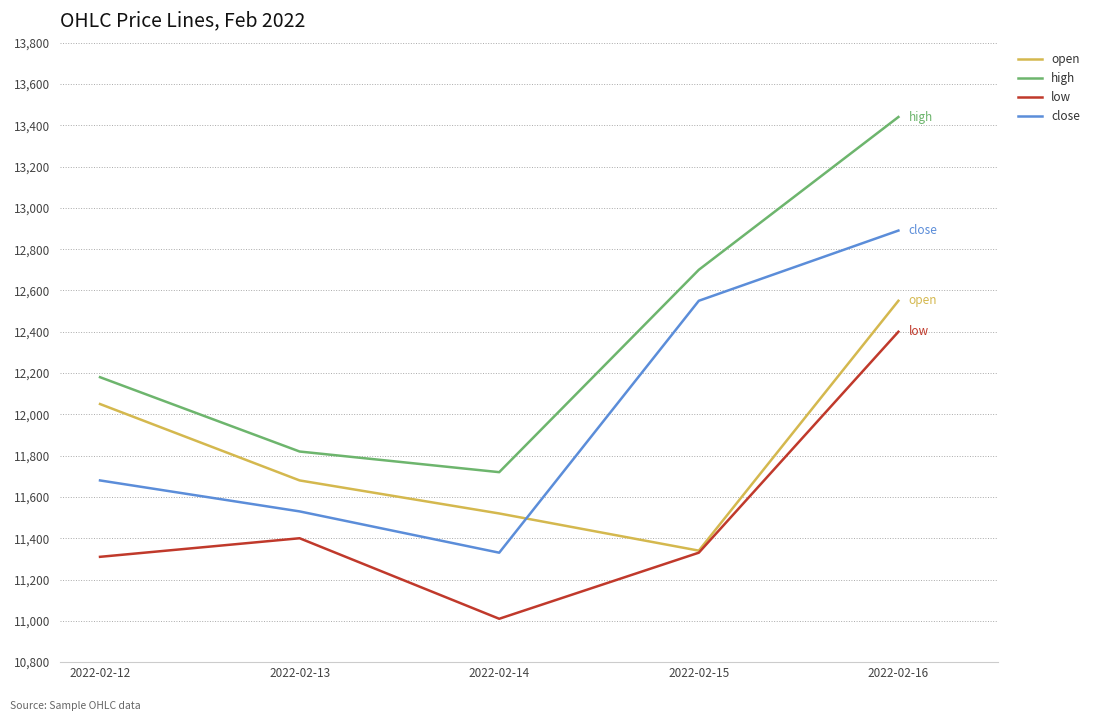

Where is the first local maximum for low?

2022-02-13